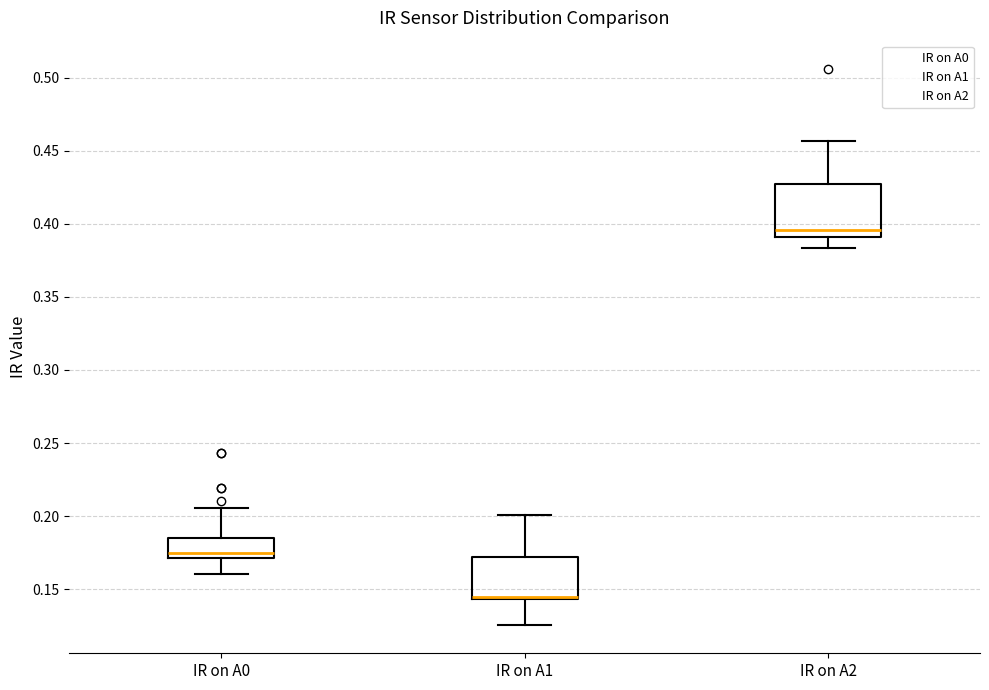

Where is the upper edge of the box for IR on A0 on the y-axis? The values are not printed on the chart, so give them approximately, as read against the axis.

0.185